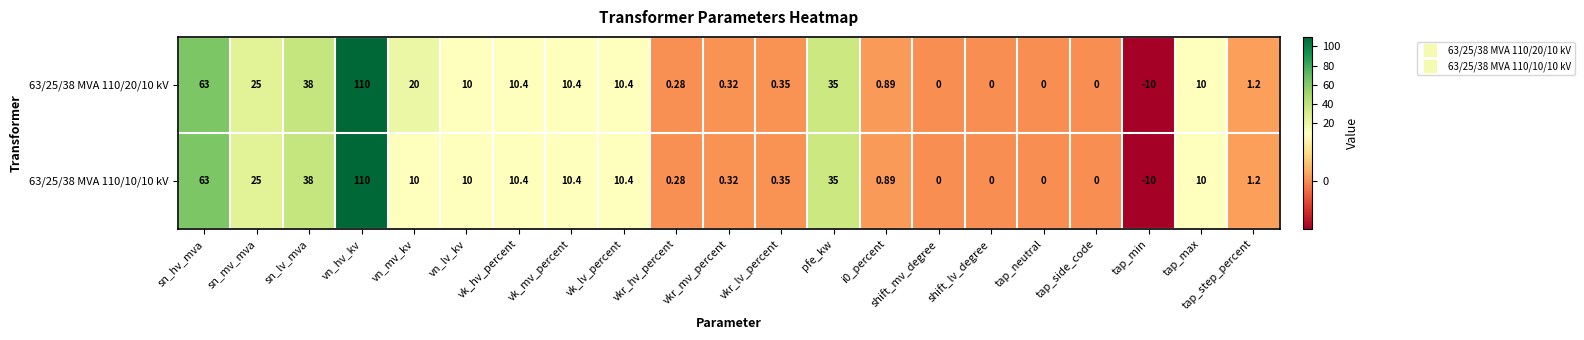

How many negative values does the 63/25/38 MVA 110/20/10 kV series have?

1